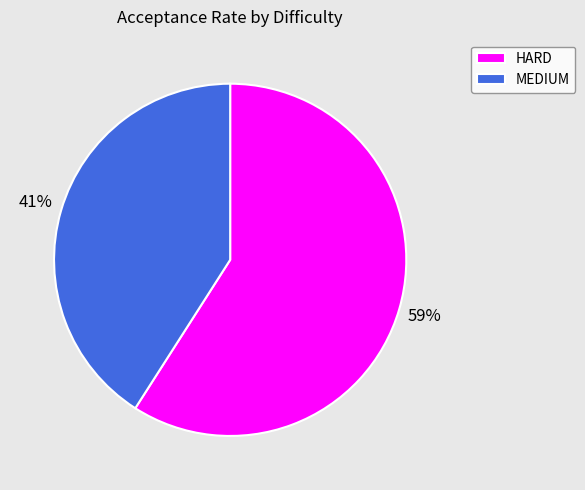

Is it true that HARD is 46% of the pie?

False